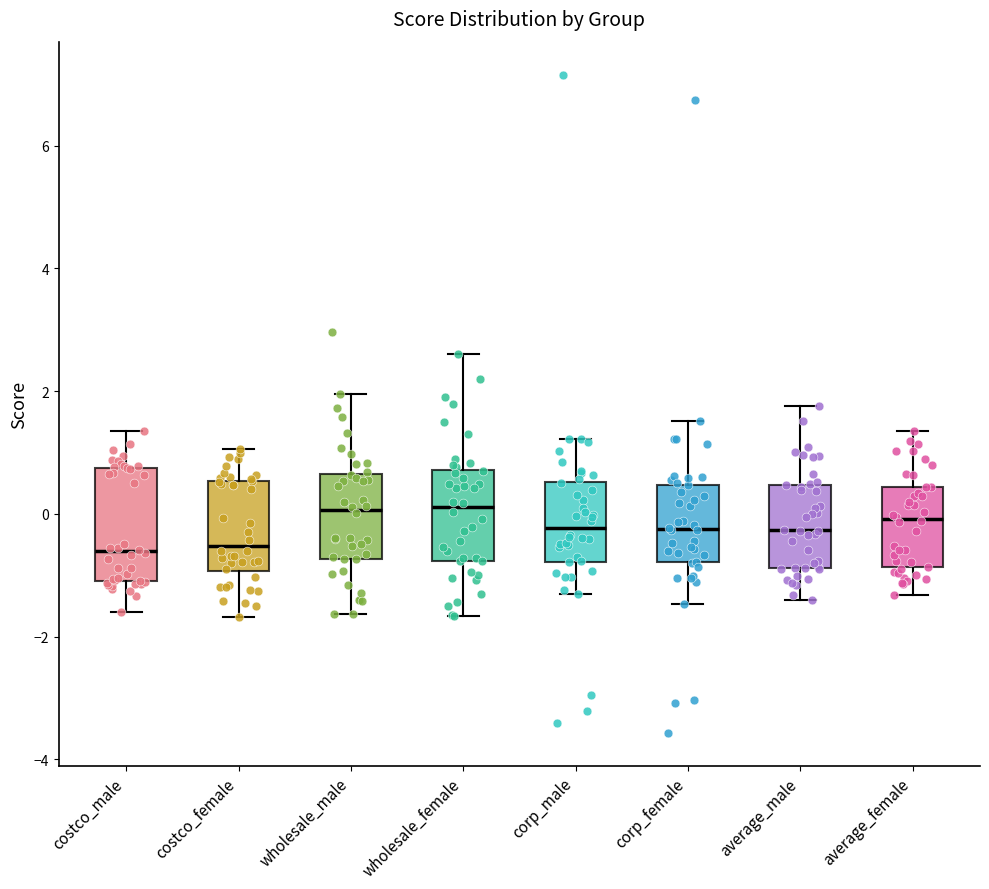

Reading left to right, transcribe this box plot: for each box, give where its median line is, the range the box spans, and where its two whiskers end, as read against the y-axis. The values are not printed on the chart, so give them approximately, as read against the axis.

costco_male: median -0.6, box -1.0 to 0.8, whiskers -1.6 to 1.4
costco_female: median -0.6, box -1.0 to 0.6, whiskers -1.6 to 1.0
wholesale_male: median 0.0, box -0.8 to 0.6, whiskers -1.6 to 2.0
wholesale_female: median 0.2, box -0.8 to 0.8, whiskers -1.6 to 2.6
corp_male: median -0.2, box -0.8 to 0.6, whiskers -1.2 to 1.2
corp_female: median -0.2, box -0.8 to 0.4, whiskers -1.4 to 1.6
average_male: median -0.2, box -0.8 to 0.4, whiskers -1.4 to 1.8
average_female: median 0.0, box -0.8 to 0.4, whiskers -1.4 to 1.4